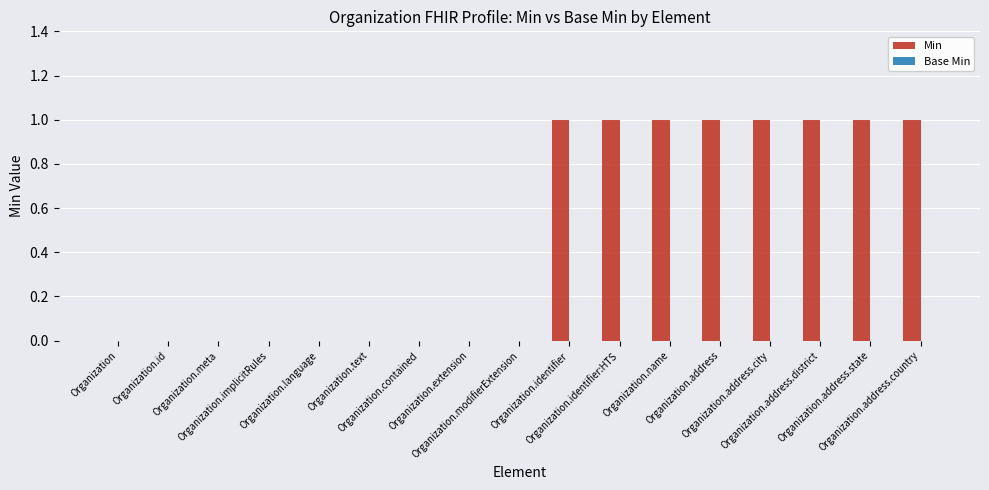

What is the sum of all values?

8